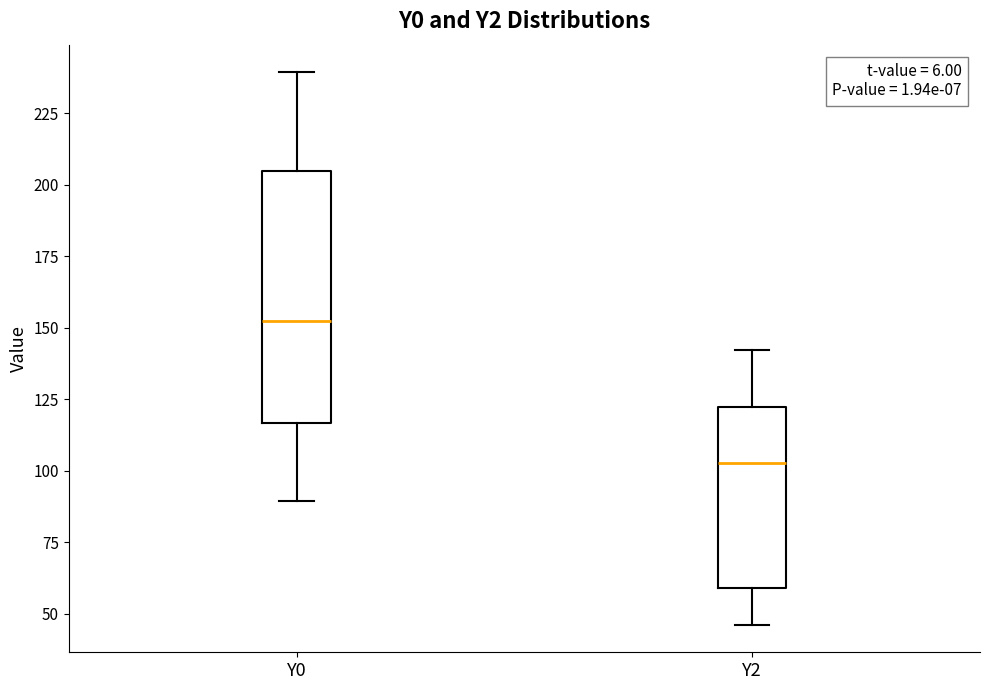

Reading left to right, read every box against the y-axis: the position of its median line, the range the box covers, and the ends of its whiskers. The values are not printed on the chart, so give them approximately, as read against the axis.

Y0: median 150, box 115 to 205, whiskers 90 to 240
Y2: median 105, box 60 to 120, whiskers 45 to 140